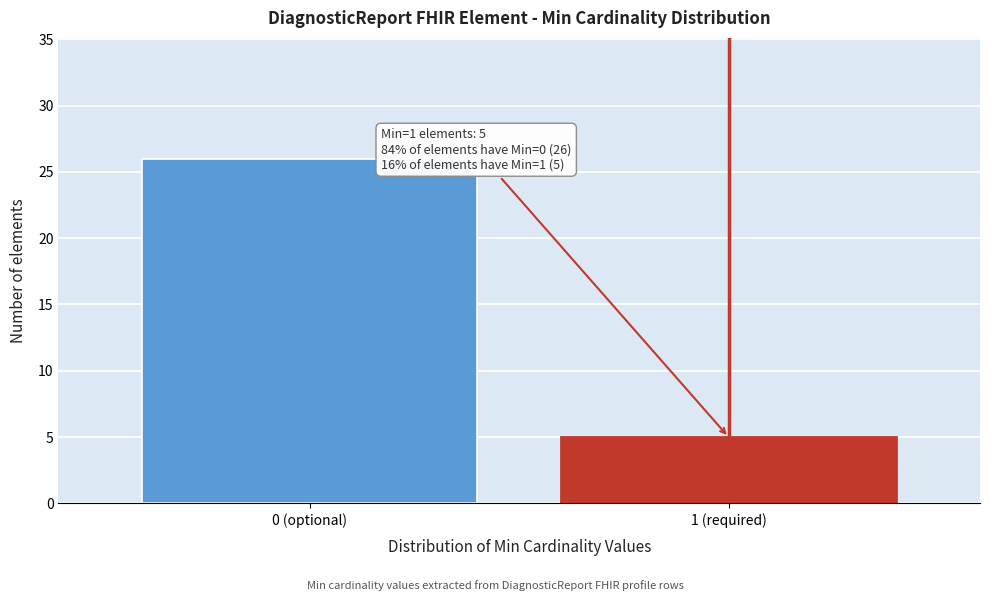

Reading left to right, extract all data points from this chart.

26	5